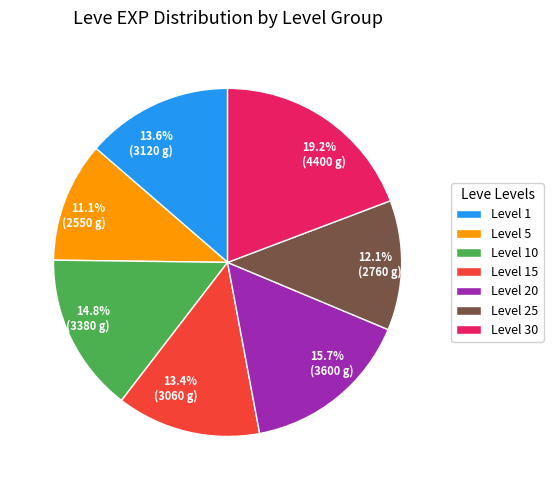

Is 14.8% (3380 g) the majority of the pie?

No